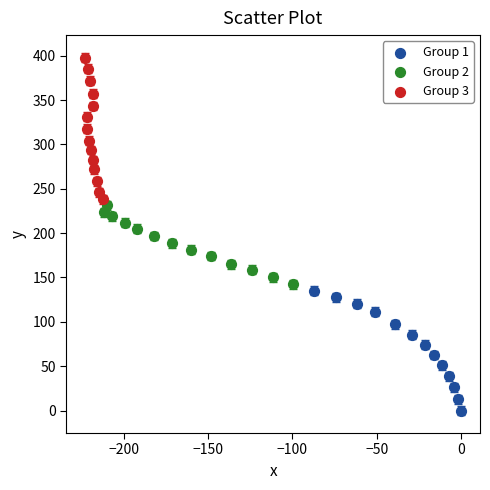

Which series reaches the minimum Y coordinate?

Group 1